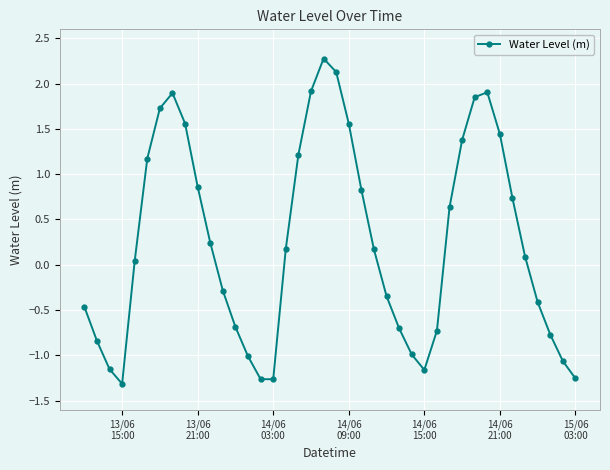

How many points are lower than both their immediate neighbors (excluding endpoints)?

3